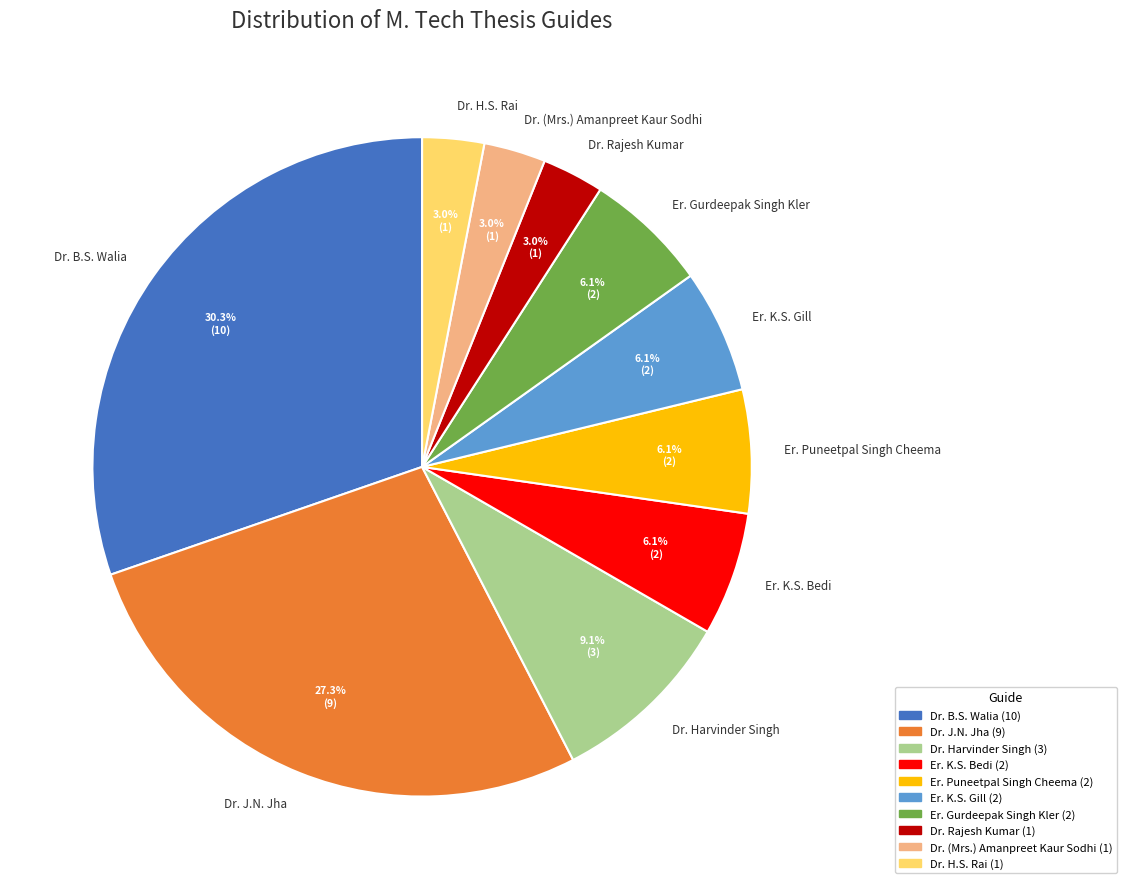

Do Er. Gurdeepak Singh Kler and Er. K.S. Gill together represent more than half of the pie?

No